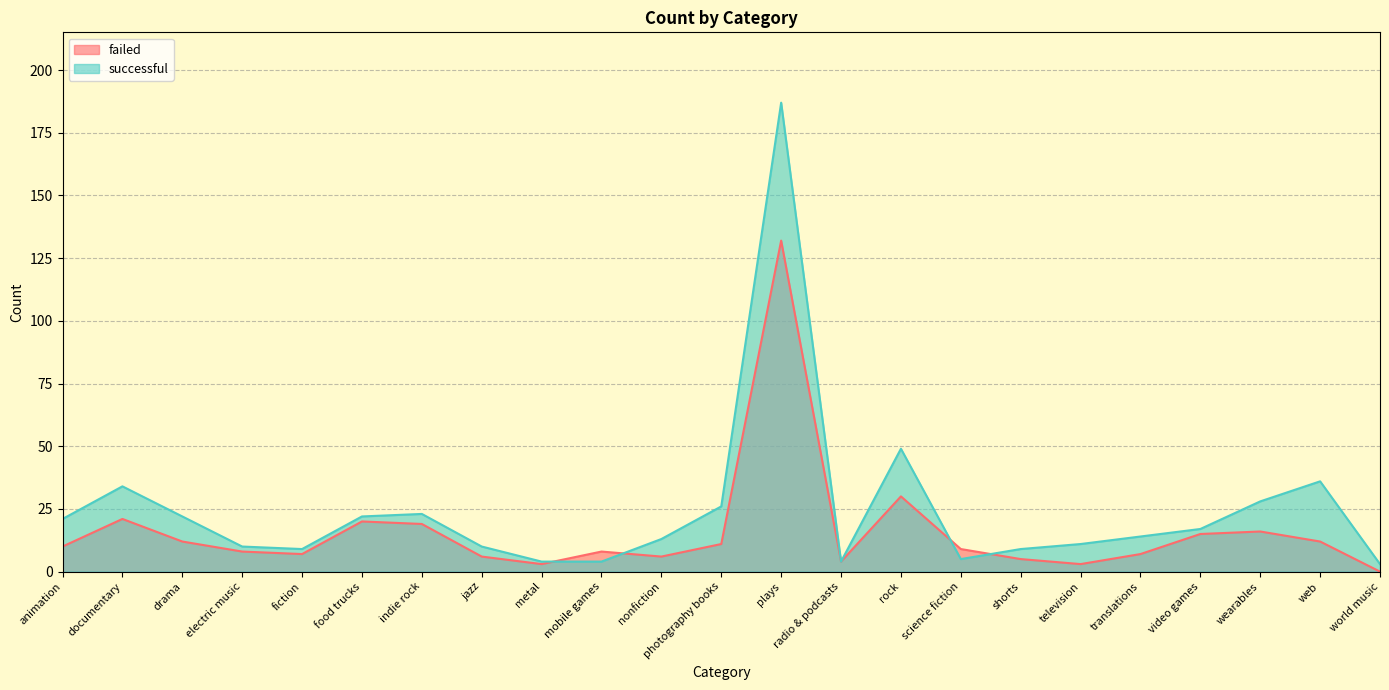

Reading left to right, extract all data points from this chart.

failed: animation=10	documentary=21	drama=12	electric music=8	fiction=7	food trucks=20	indie rock=19	jazz=6	metal=3	mobile games=8	nonfiction=6	photography books=11	plays=132	radio & podcasts=4	rock=30	science fiction=9	shorts=5	television=3	translations=7	video games=15	wearables=16	web=12	world music=0
successful: animation=21	documentary=34	drama=22	electric music=10	fiction=9	food trucks=22	indie rock=23	jazz=10	metal=4	mobile games=4	nonfiction=13	photography books=26	plays=187	radio & podcasts=4	rock=49	science fiction=5	shorts=9	television=11	translations=14	video games=17	wearables=28	web=36	world music=3